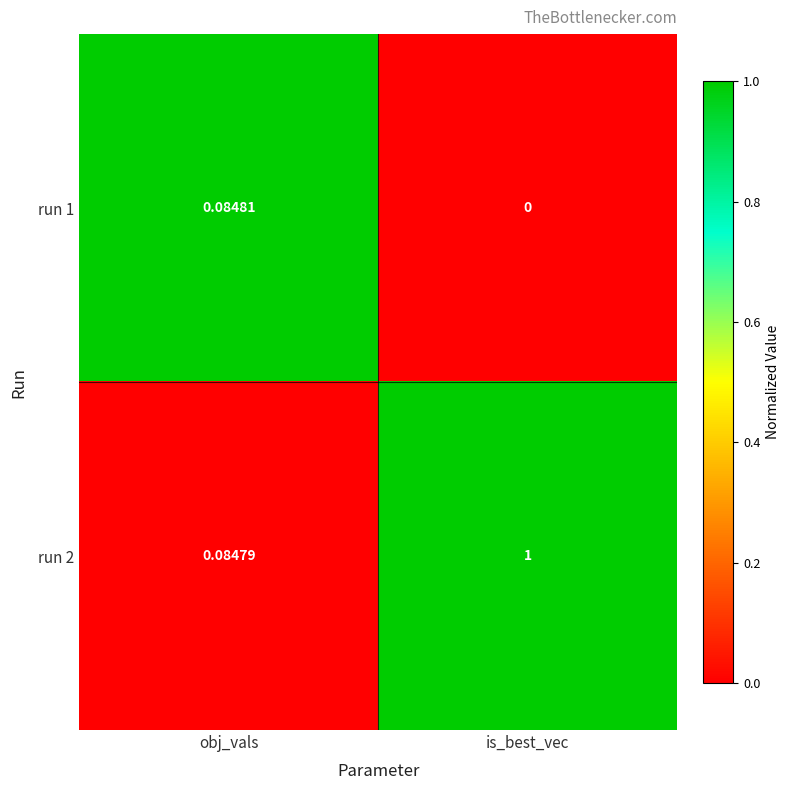

At which label does run 1 reach its minimum?

is_best_vec